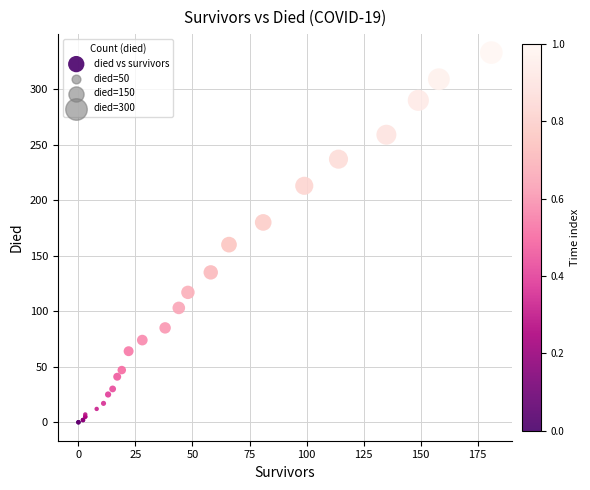

What Y value in the scatter plot is closest to 166?

160